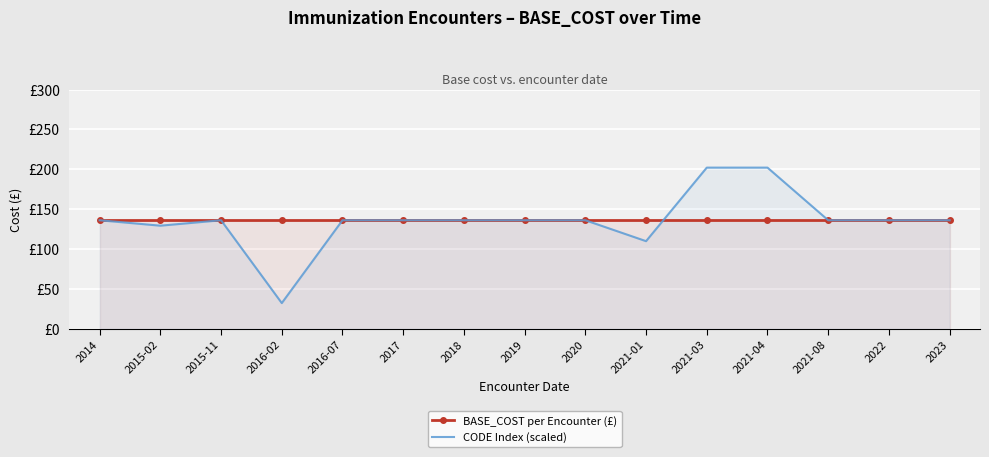

After their last crossing, which series has the higher values: BASE_COST per Encounter (£) or CODE Index (scaled)?

CODE Index (scaled)